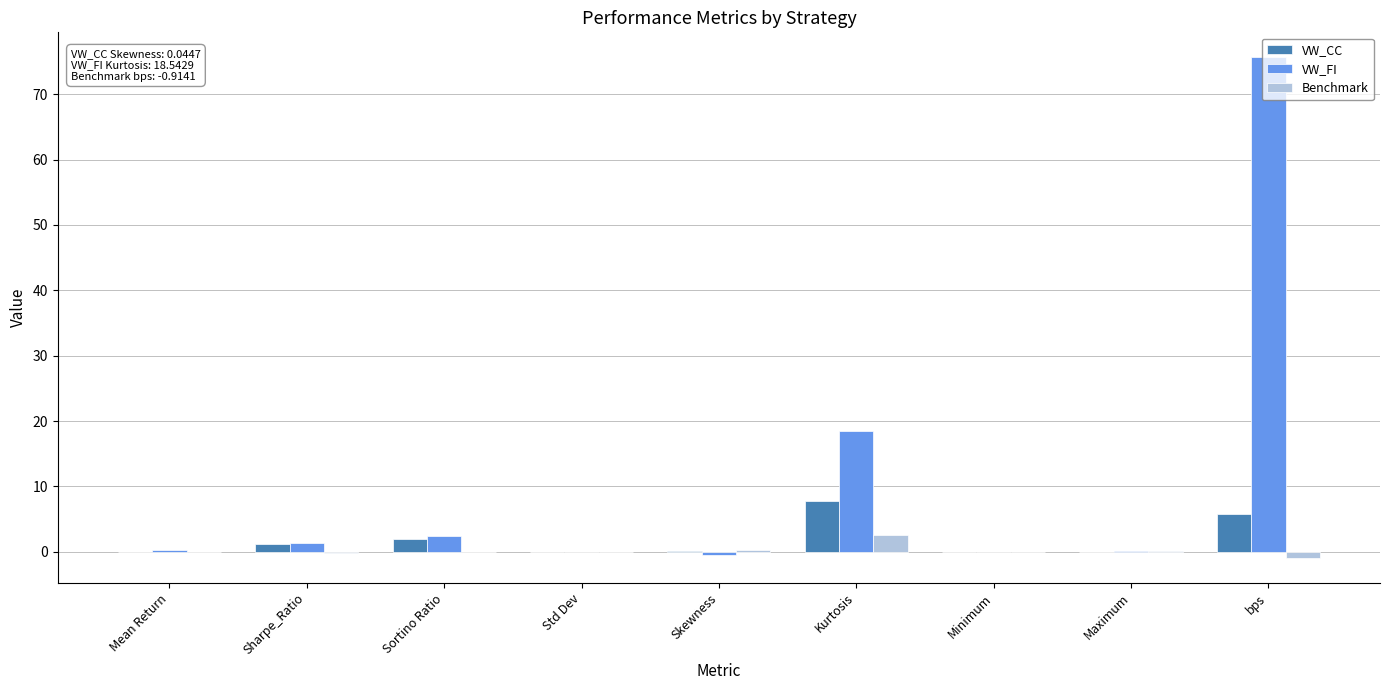

Which series has the largest total across all categories?

VW_FI